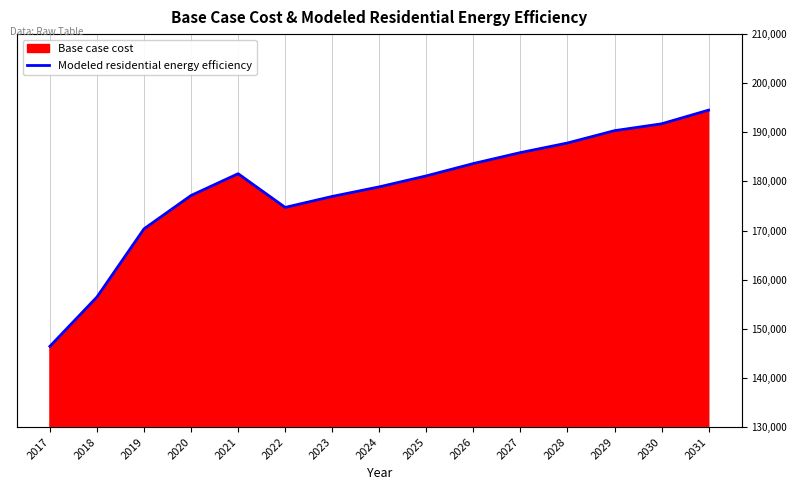

Does the chart display data point markers on the line(s)?

No